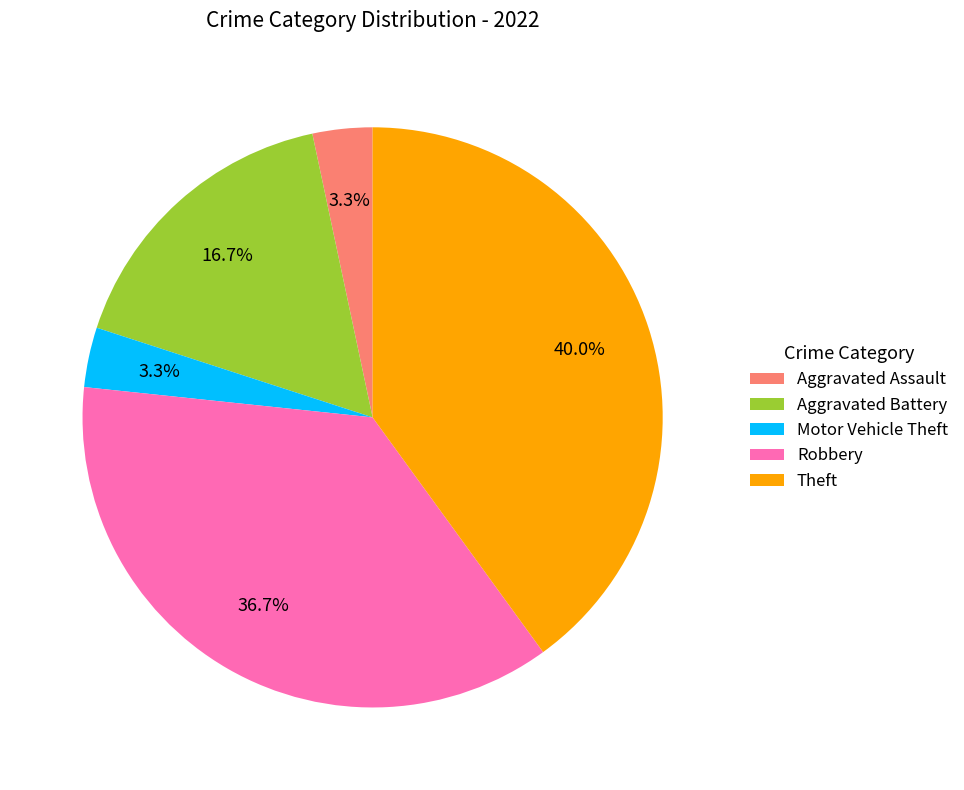

To the nearest percent, what is the average slice percentage?

20%